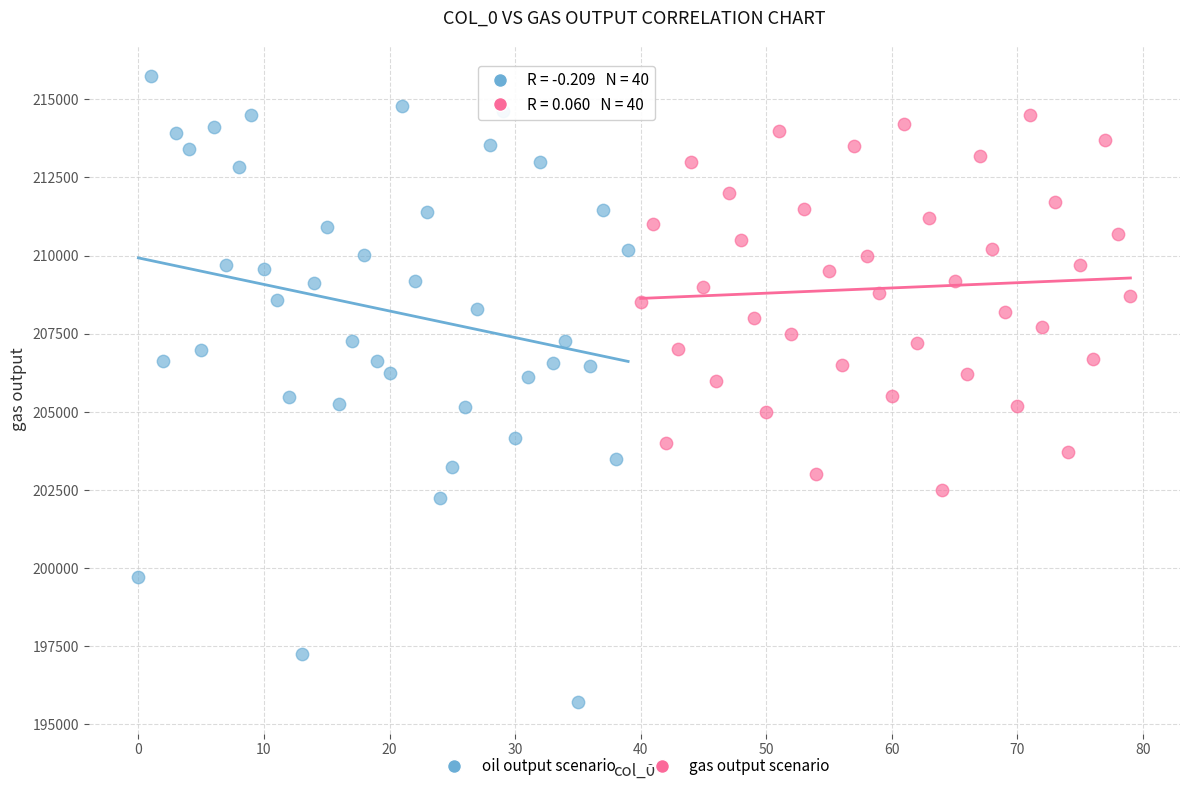

Which series has the widest spread of Y values?

oil output scenario